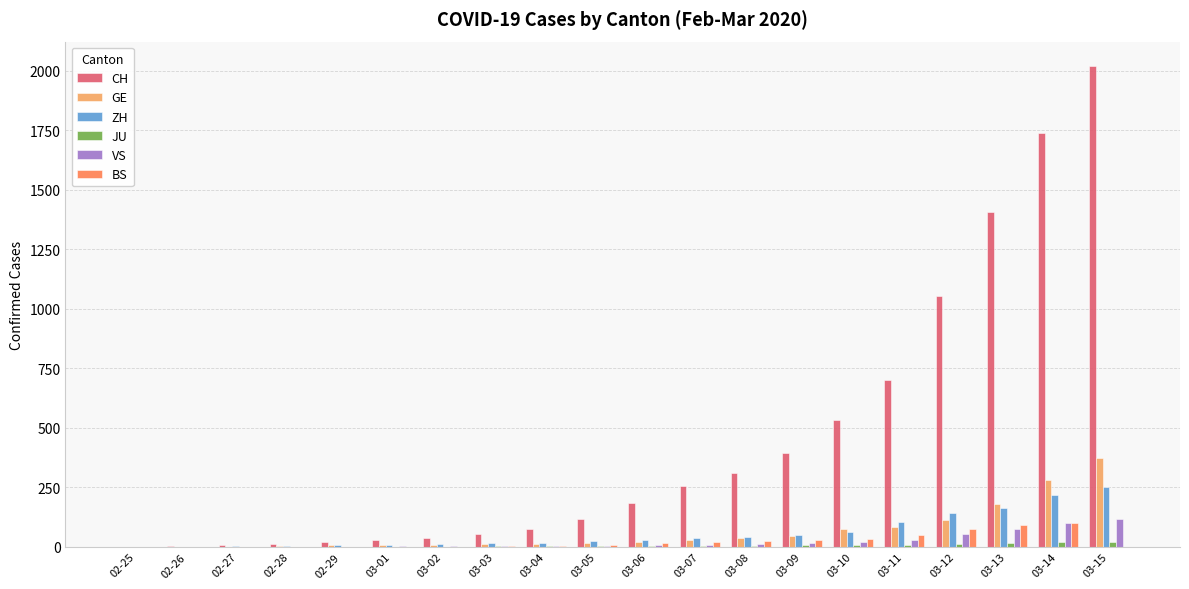

What is the sum of the BS values at 03-11 and 02-25?

49